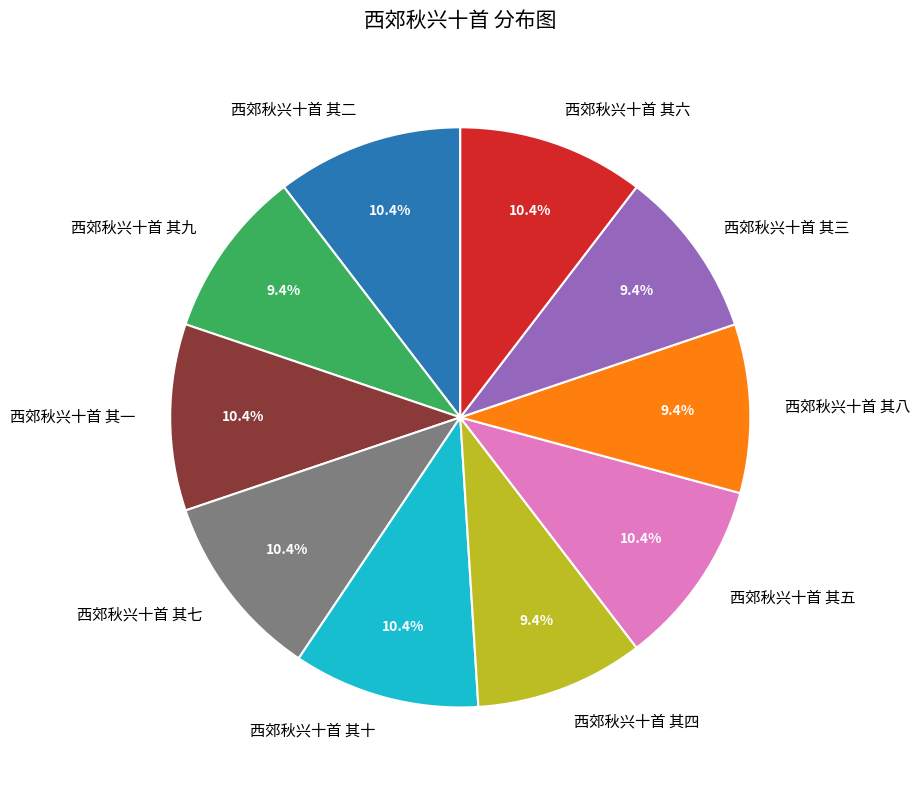

Is 西郊秋兴十首 其三 the majority of the pie?

No